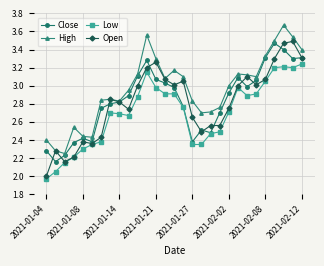

True or false: Low and High cross at least once.

False